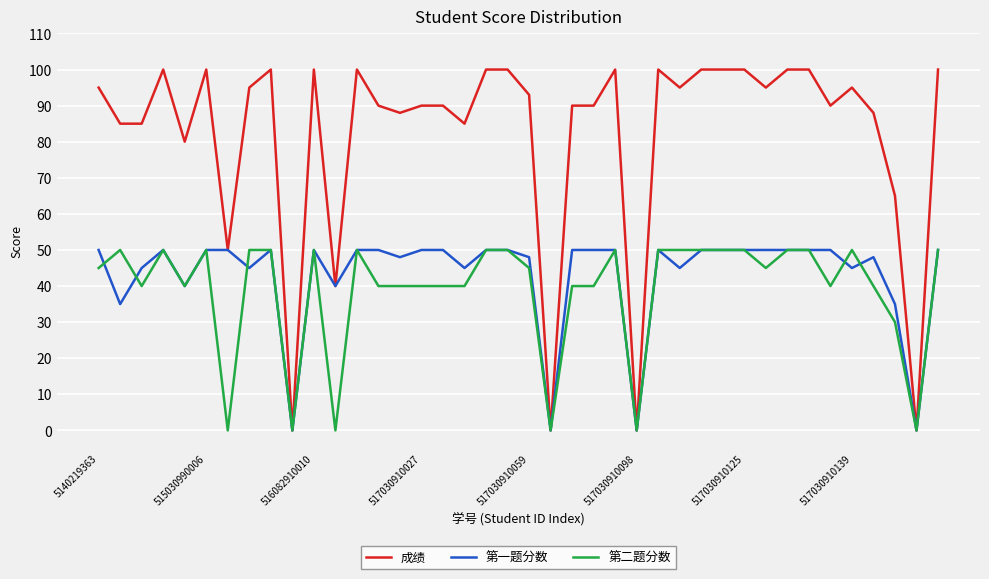

What is the highest value of the 第二题分数 series?

50